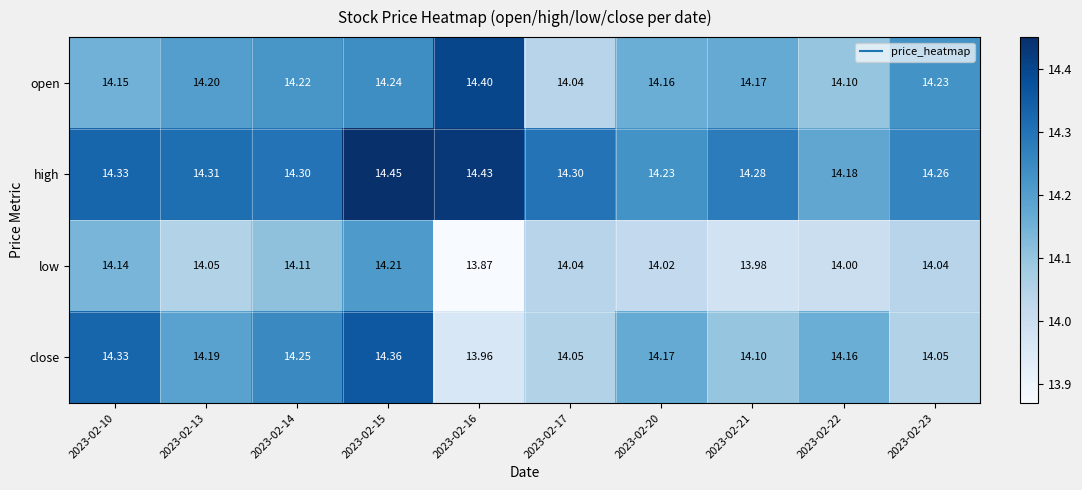

Is the value of close at 2023-02-20 greater than the value of high at 2023-02-16?

No